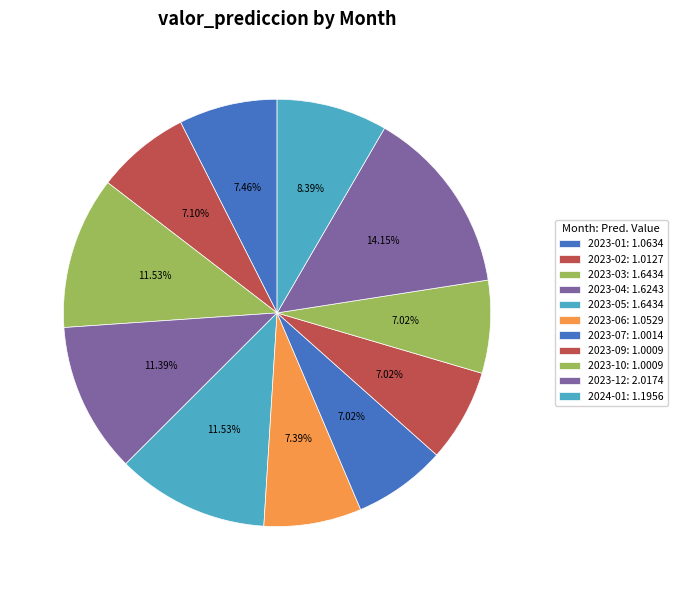

True or false: 2023-01 accounts for 7% of the total.

True